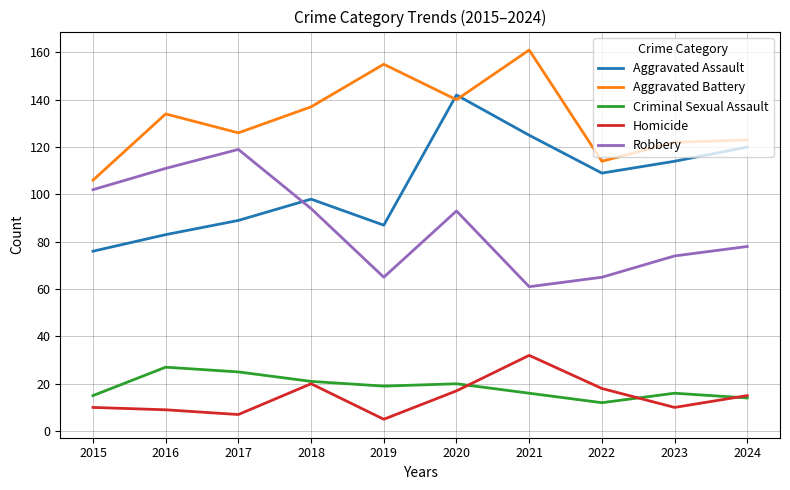

Count the number of data series in this chart.

5